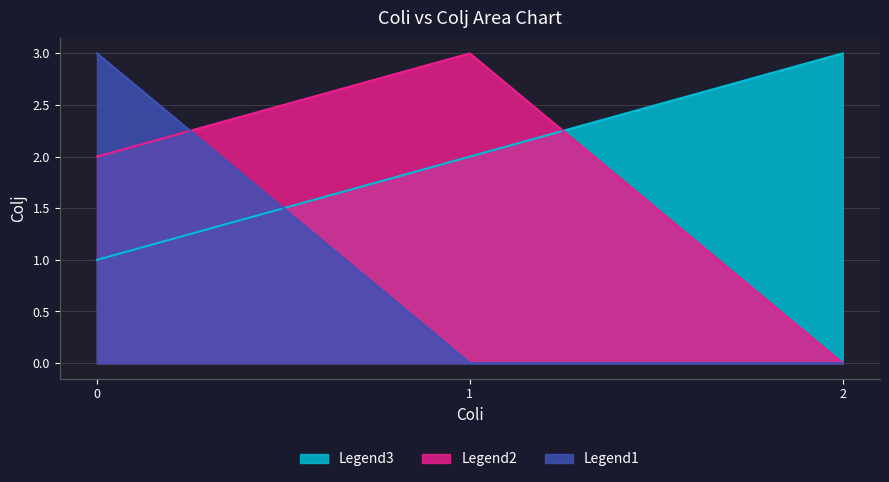

Is it true that Colj_for_Coli0 equals 1 at 0?

True